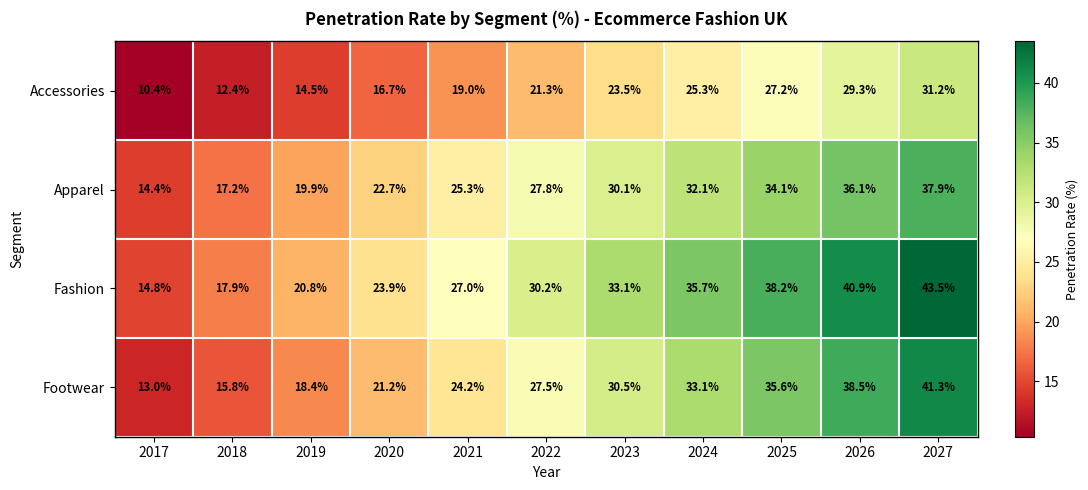

What is the lowest value of the Accessories series?

10.4